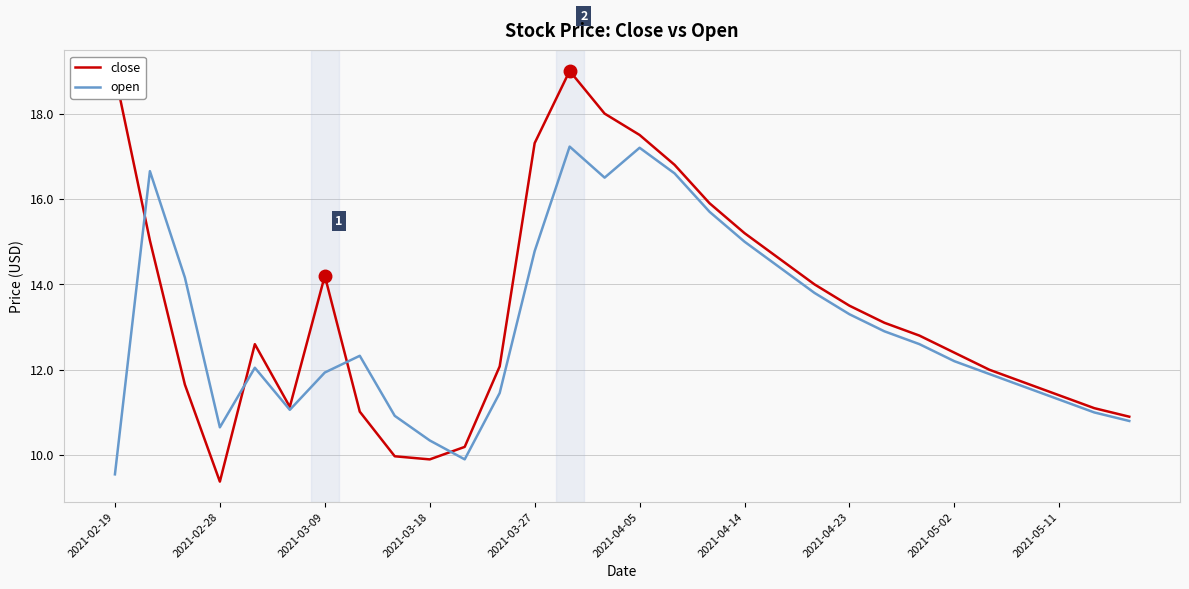

What is the maximum value for close?

19.0